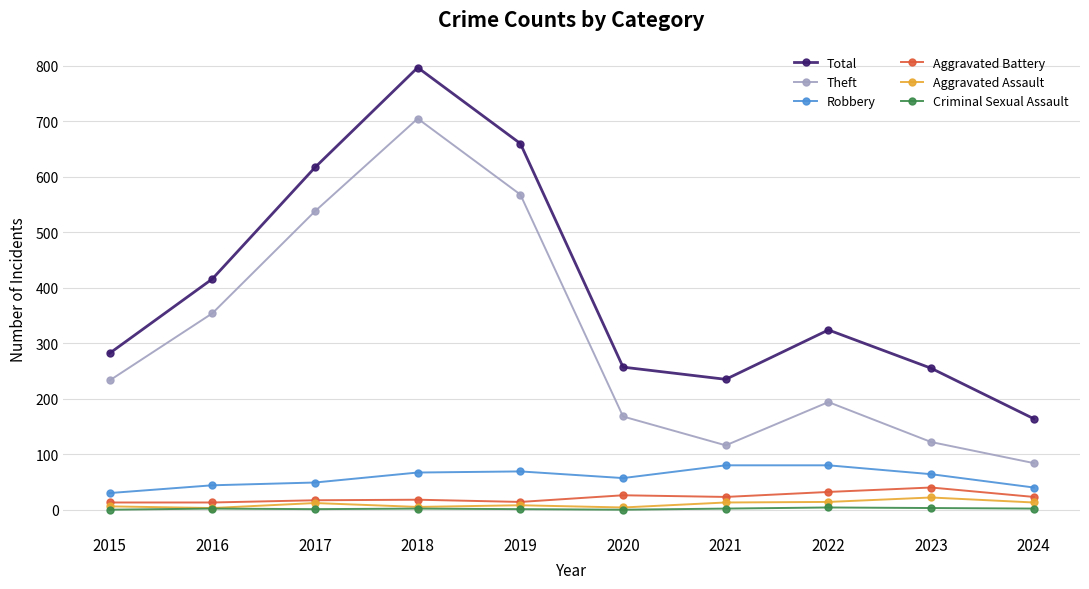

What is the maximum value shown in the chart?

797